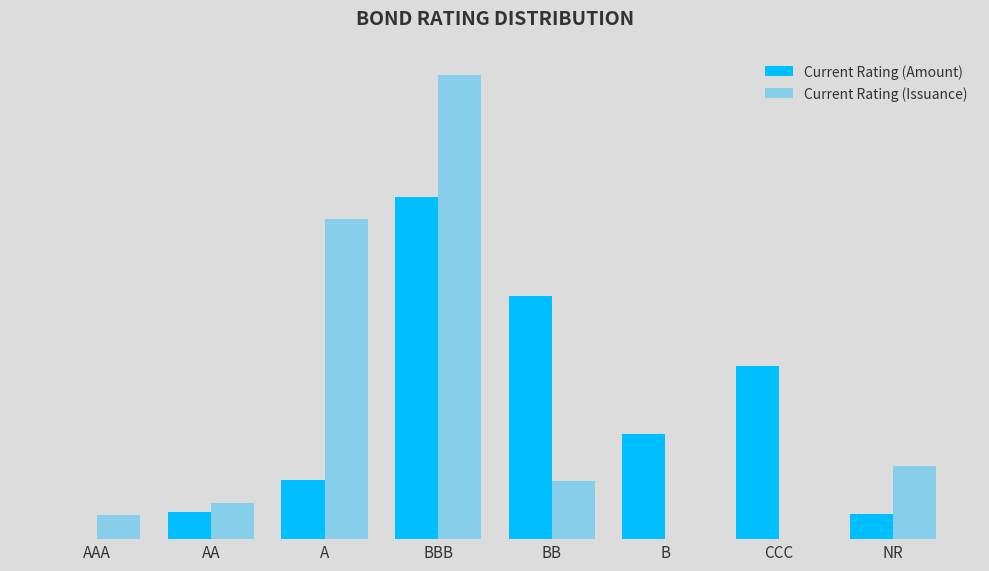

What is the highest value of the Current Rating (Issuance) series?

42575217.7